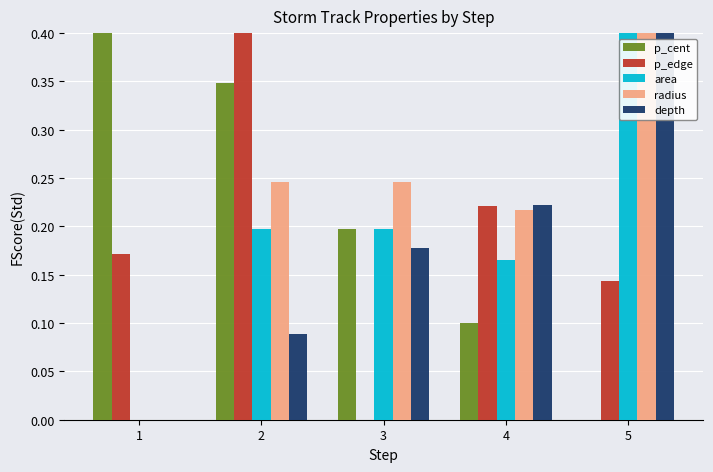

Does the chart contain stacked bars?

No